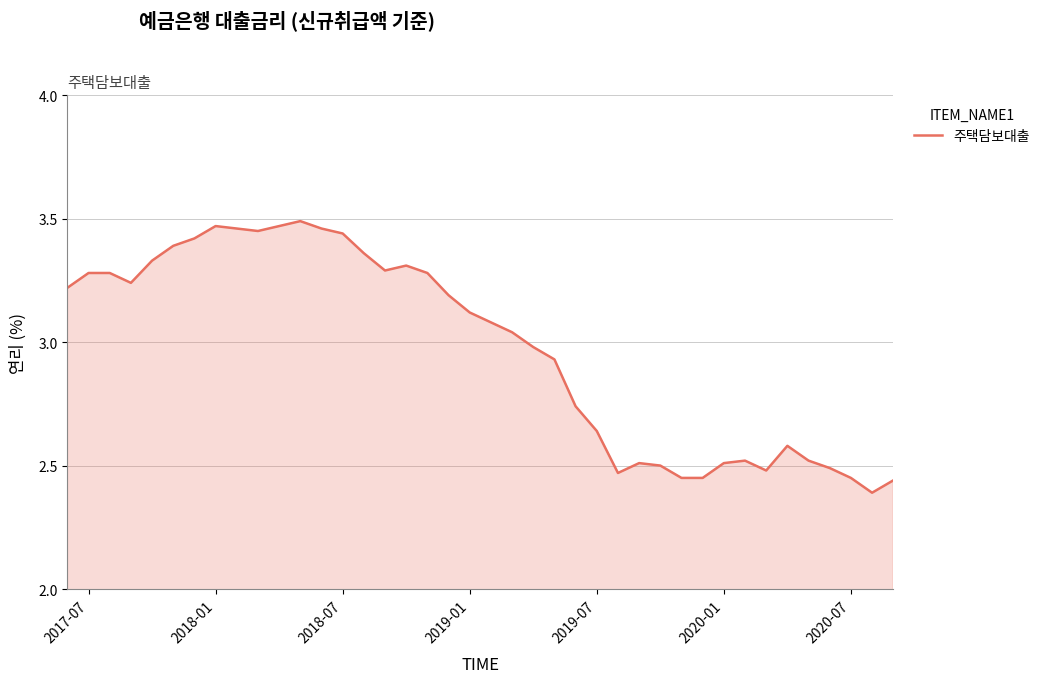

How many lines are shown in the chart?

1